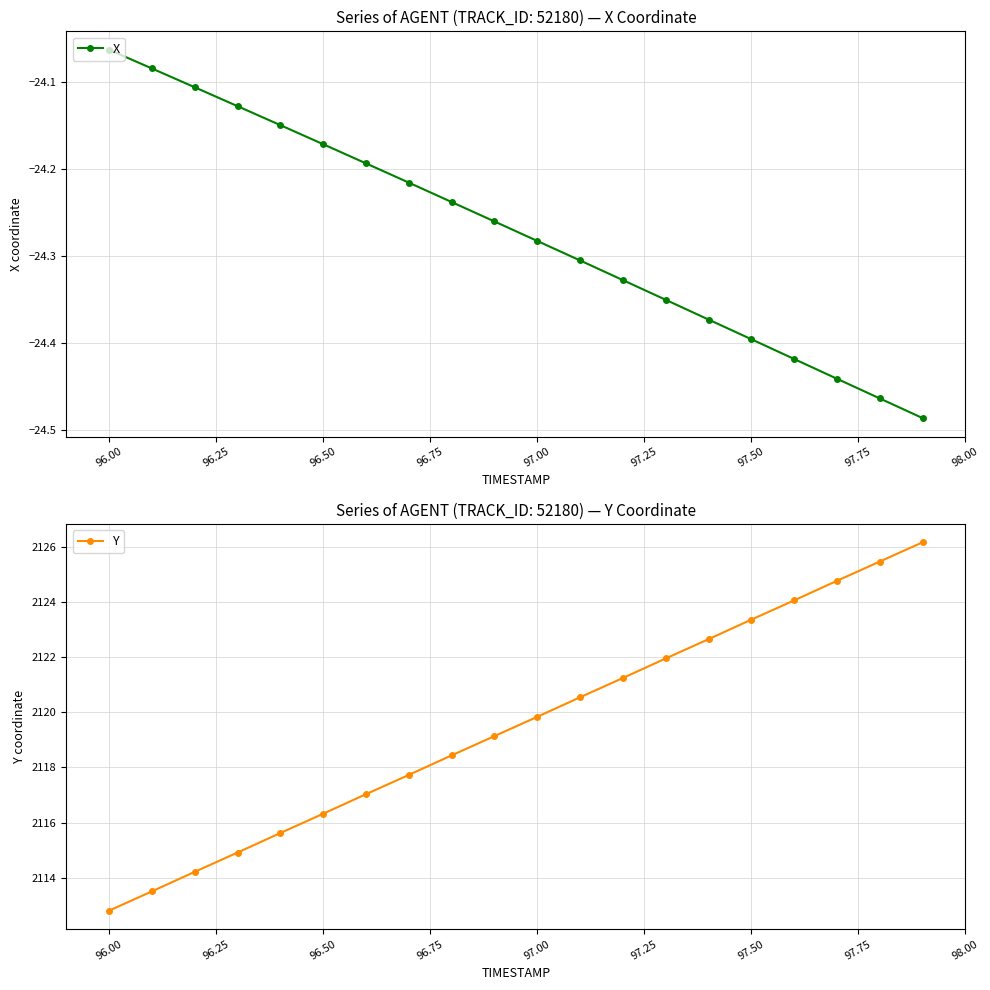

How many values in the Y series are below 2119?

9